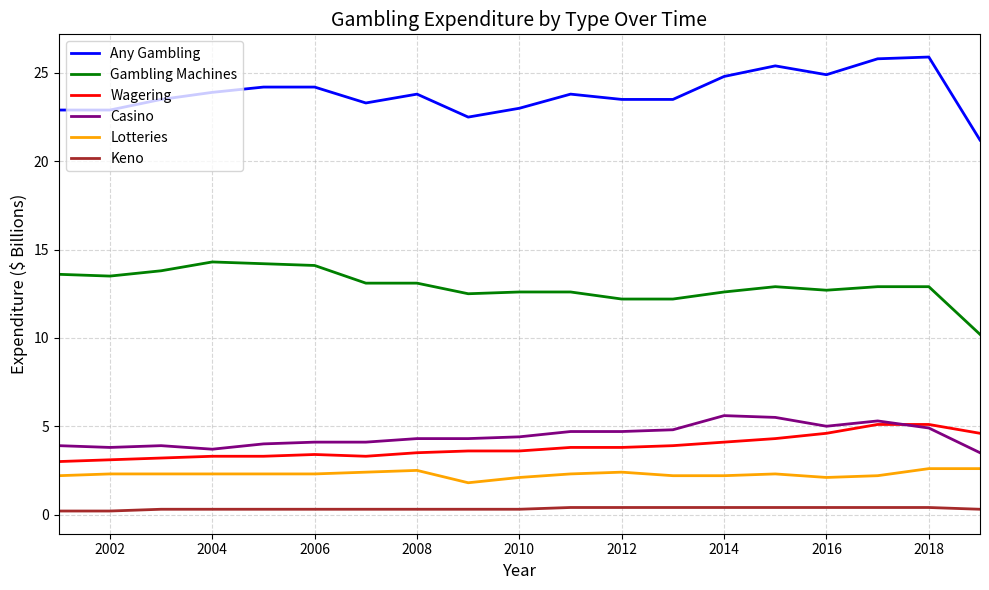

What is the minimum value for Gambling Machines?

10.2